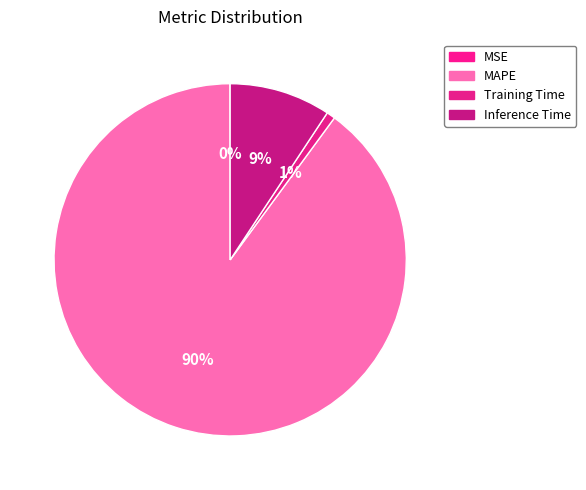

How many slices are in this pie chart?

4